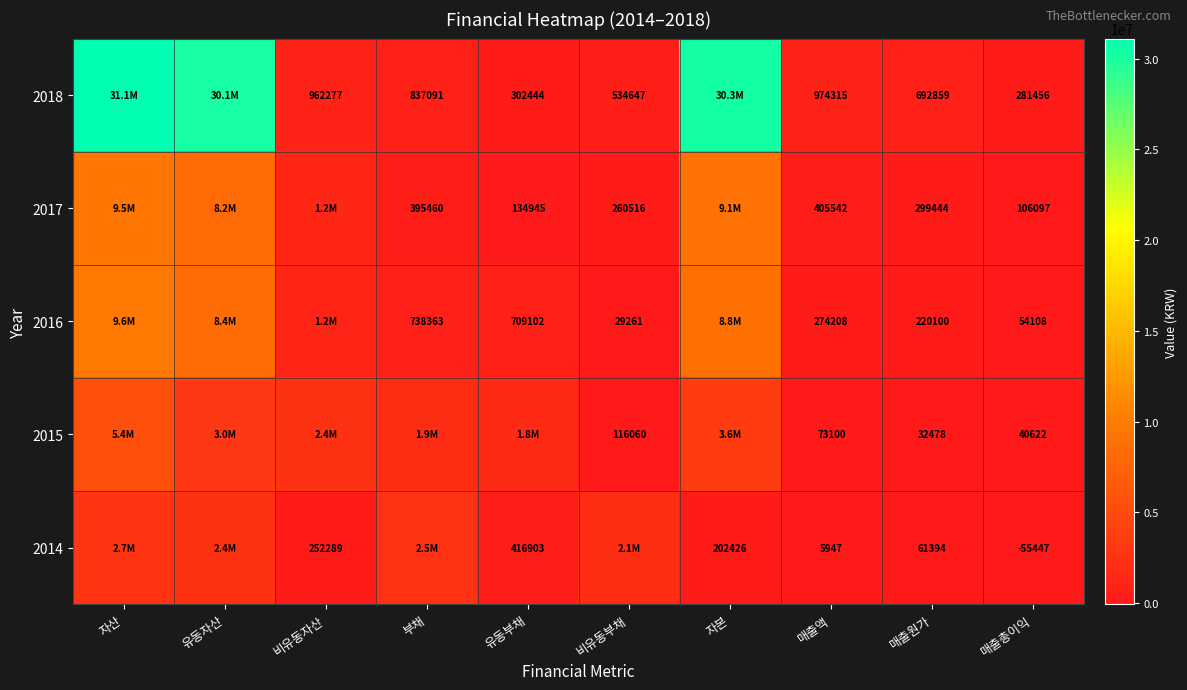

Rank the series at 매출액 from highest to lowest value.

2018, 2017, 2016, 2015, 2014